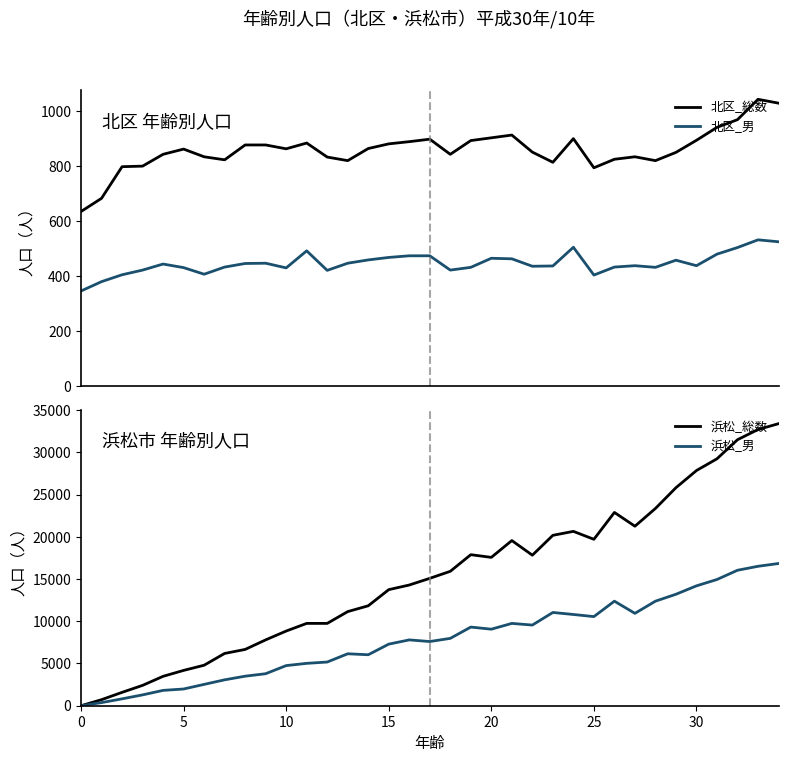

What is the difference between the highest and lowest values at 9?

7348